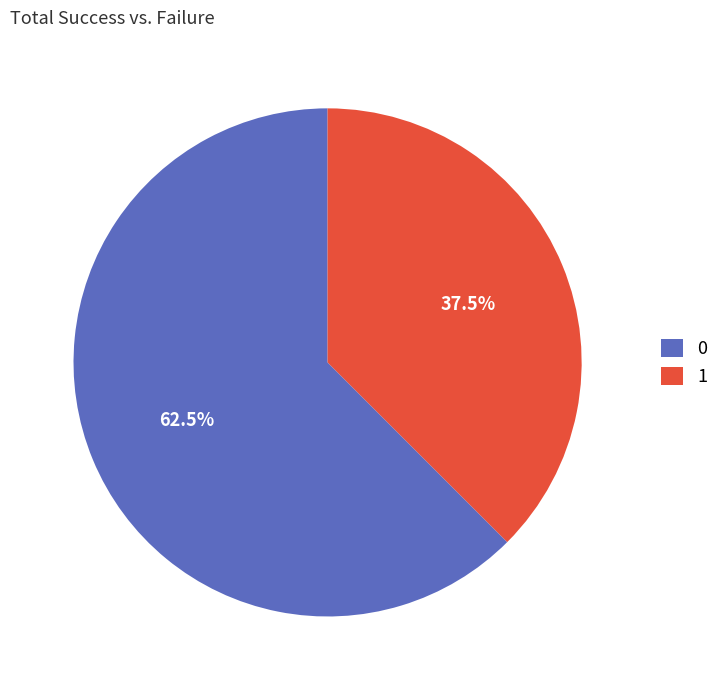

How many slices are in this pie chart?

2